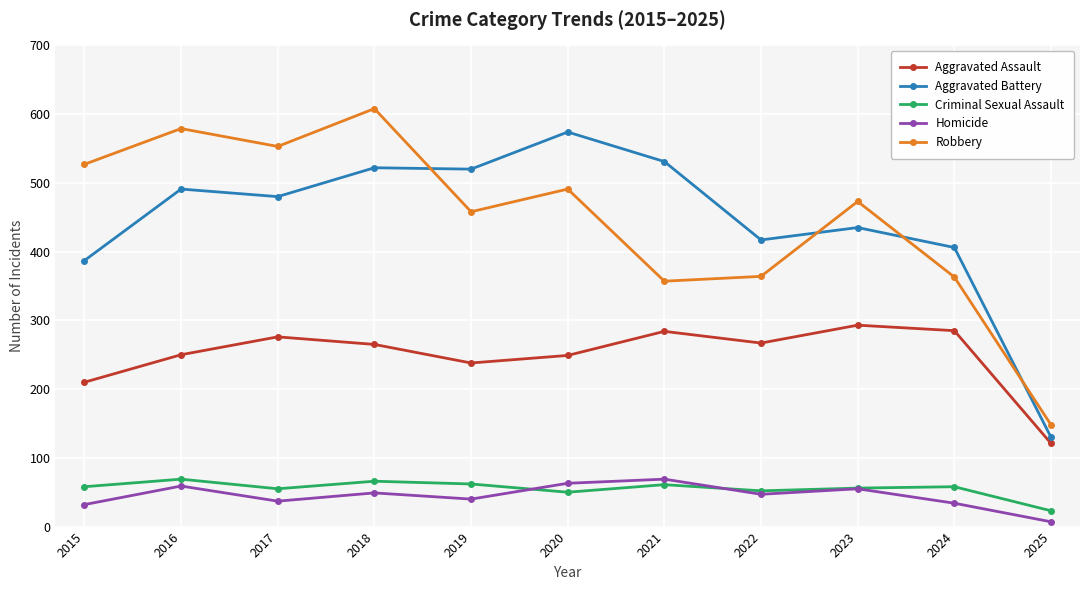

Is it true that Robbery equals 363 at 2024?

True